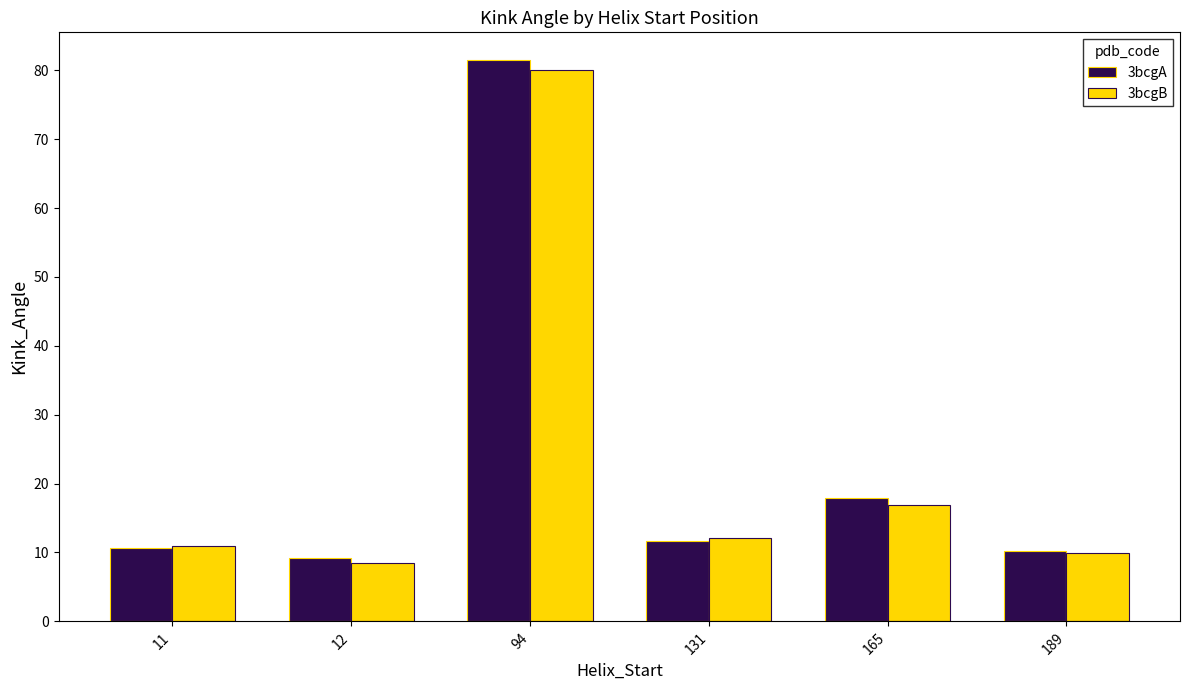

What is the difference between the maximum and minimum values in the 3bcgA series?

72.2